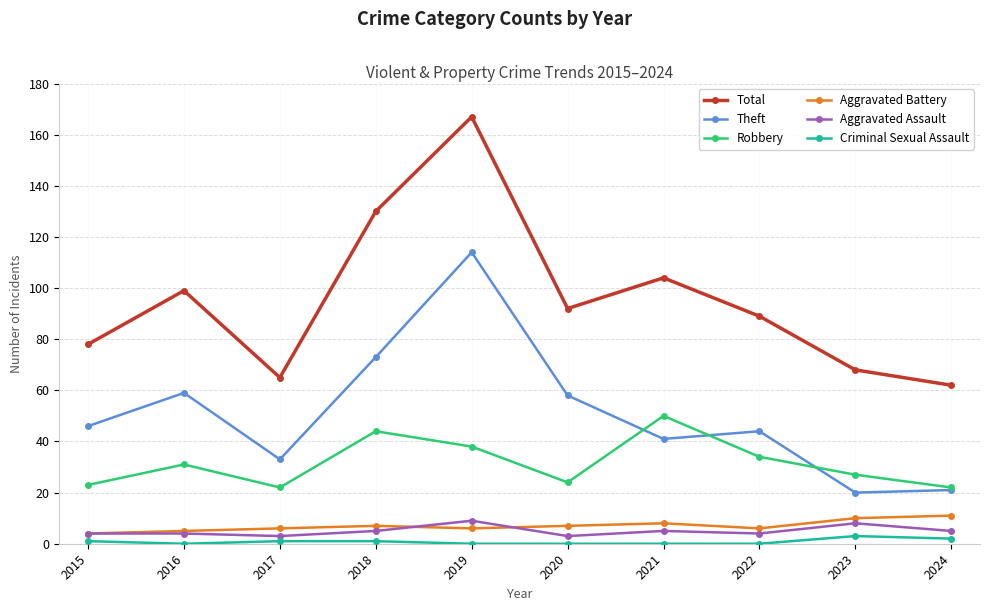

The value of Aggravated Battery at 2017 is 6. True or false?

True